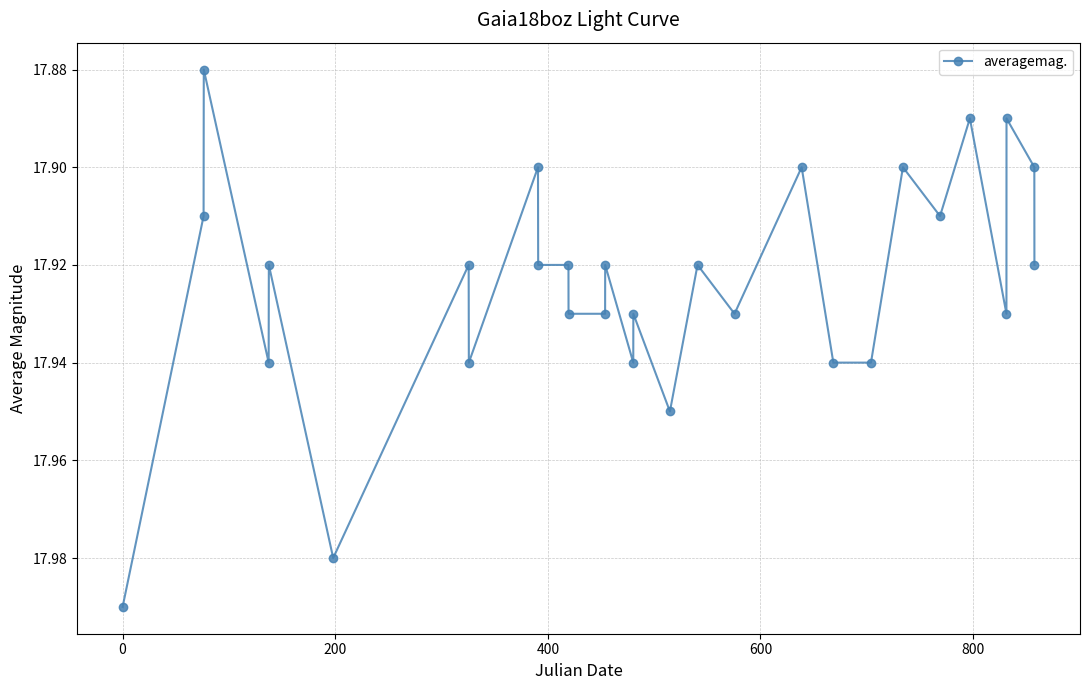

True or false: there are more than 0 points higher than both neighbors.

True